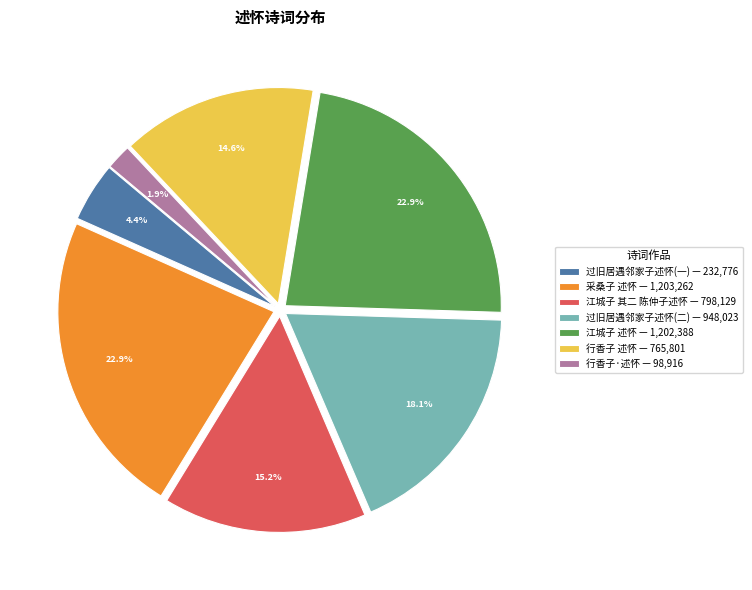

Is 采桑子 述怀 — 1,203,262 the majority of the pie?

No